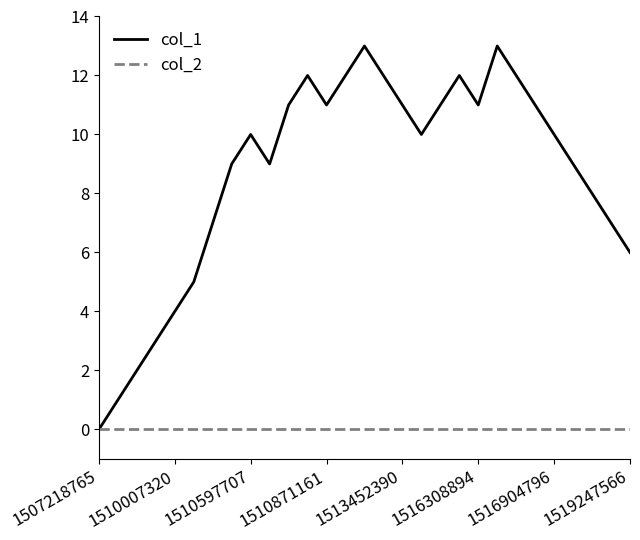

List the series in order of their peak value, lowest first.

col_2, col_1